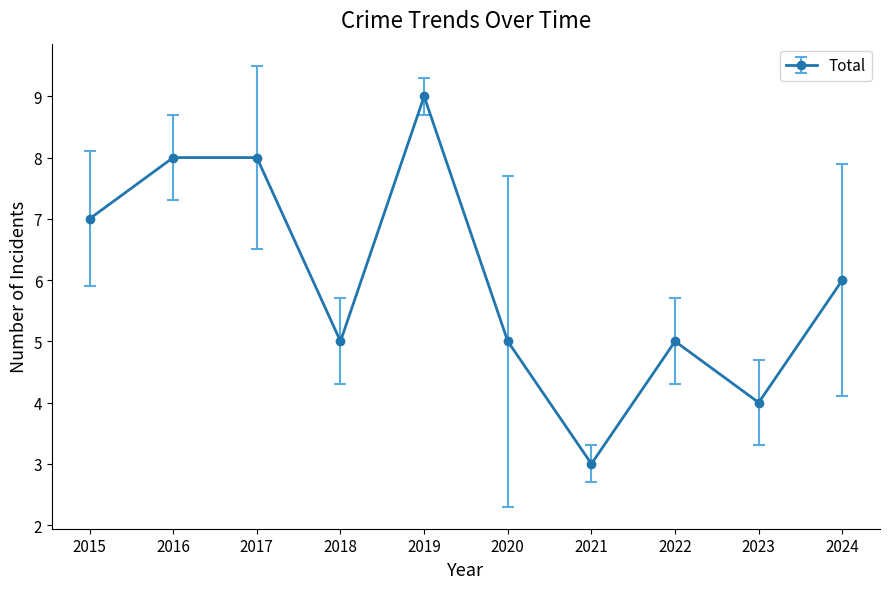

Reading left to right, transcribe all the data shown in this chart.

2015=7	2016=8	2017=8	2018=5	2019=9	2020=5	2021=3	2022=5	2023=4	2024=6